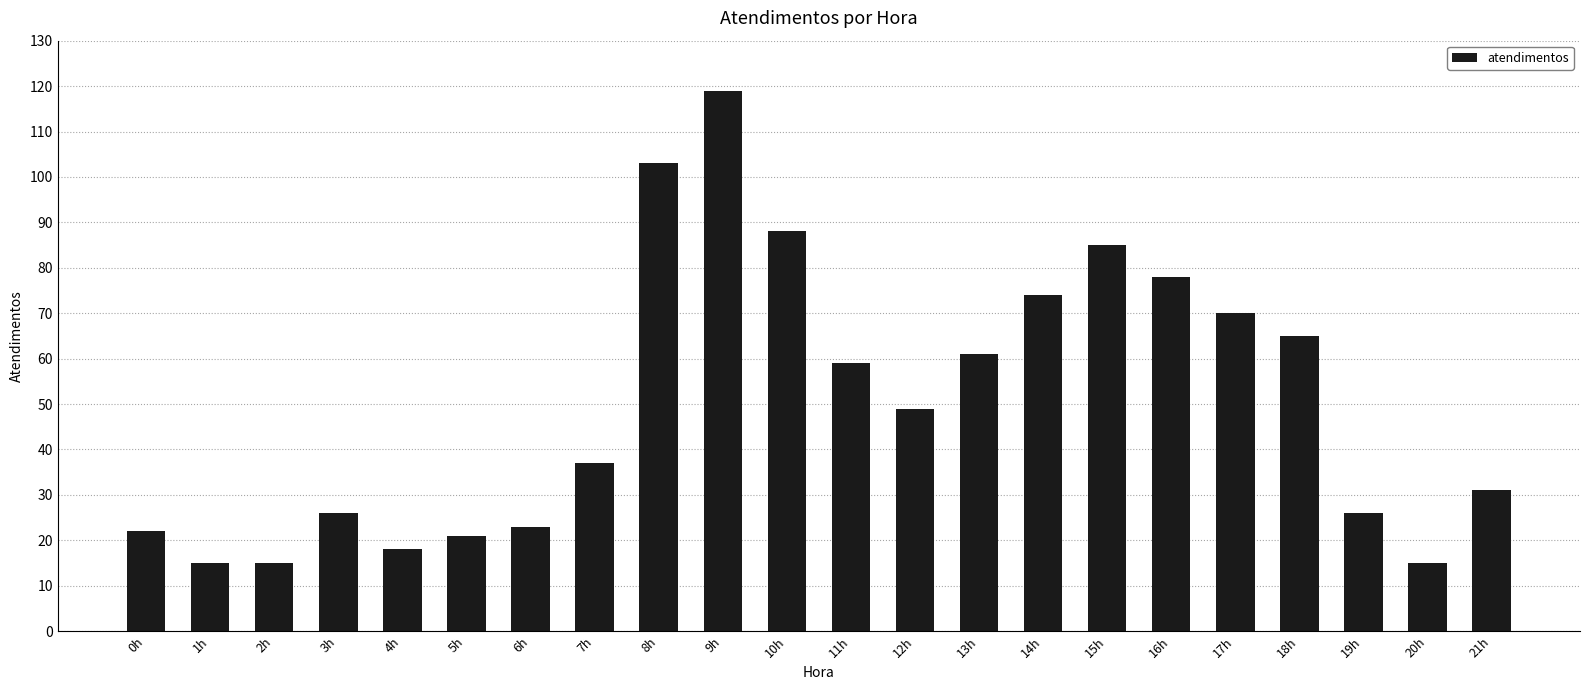

Which label corresponds to the largest value in the chart?

9h